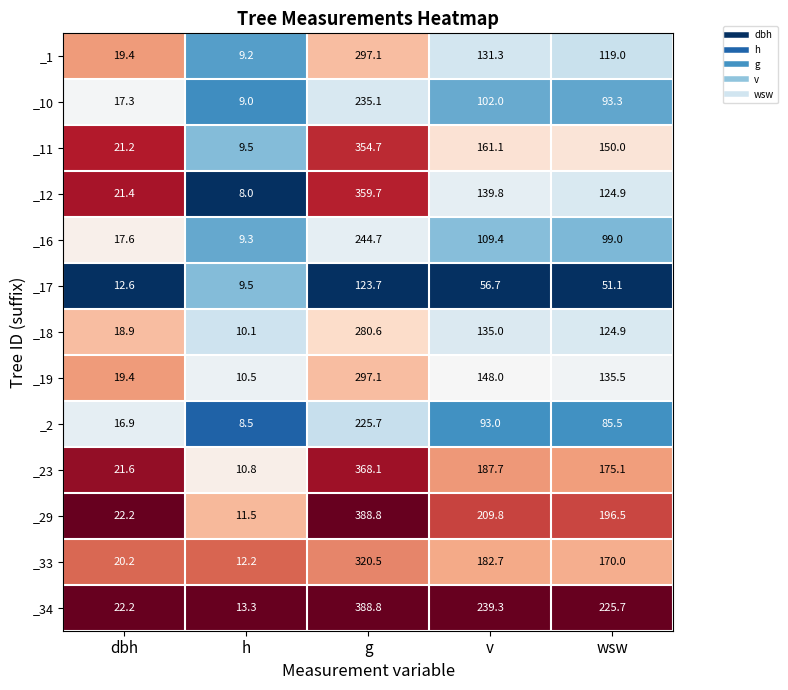

How many distinct data groups are displayed?

13